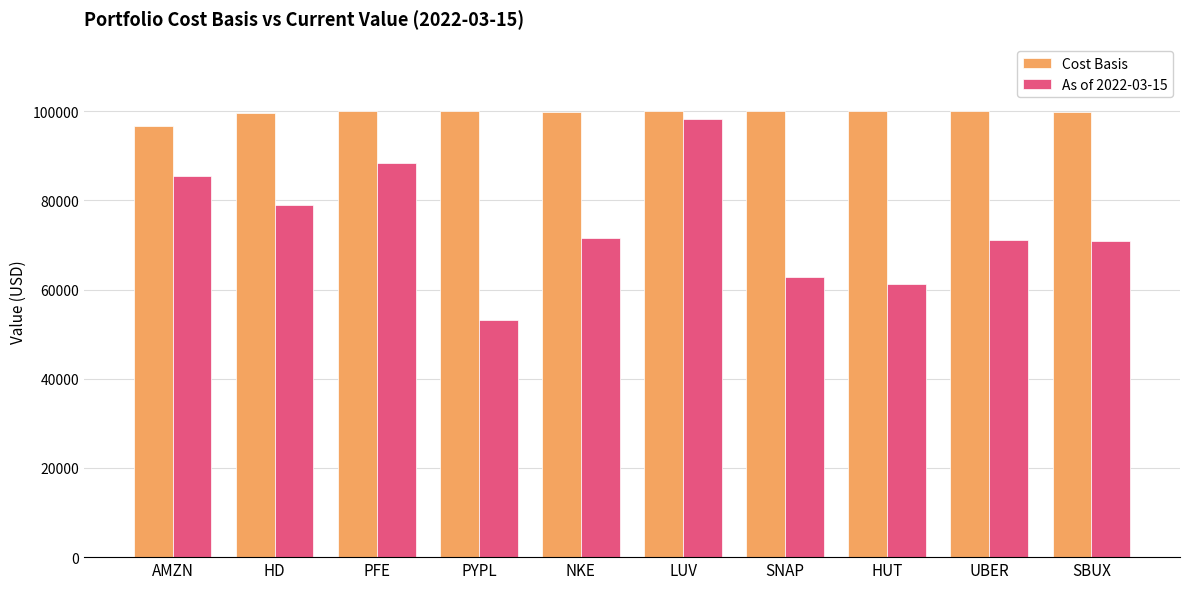

At which category is the sum across all series the highest?

LUV